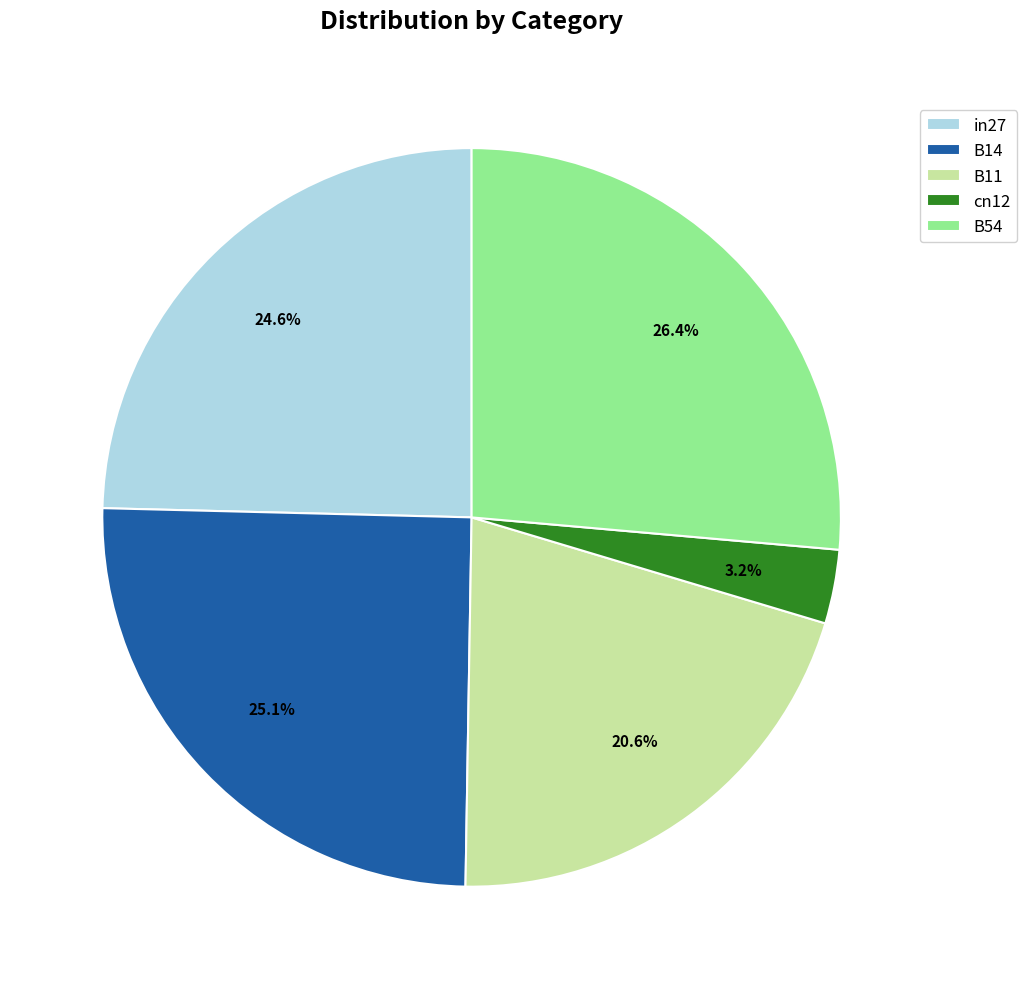

How many segments does this pie chart have?

5